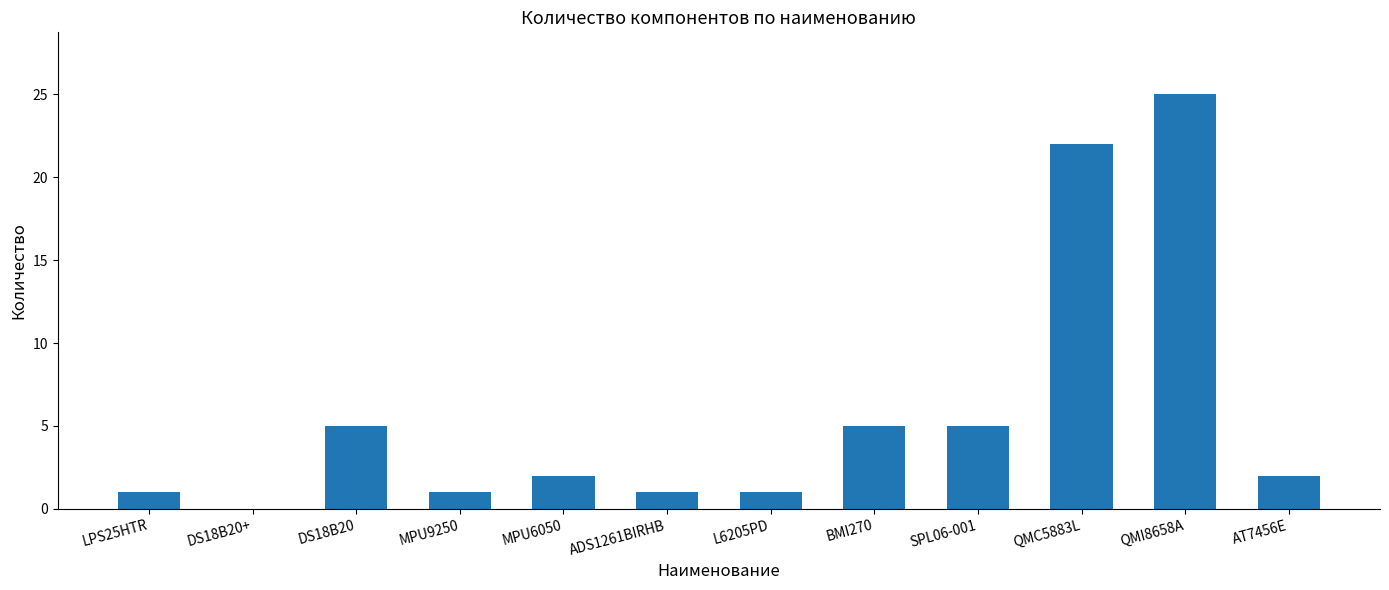

Which has a higher value, ADS1261BIRHB or QMI8658A?

QMI8658A